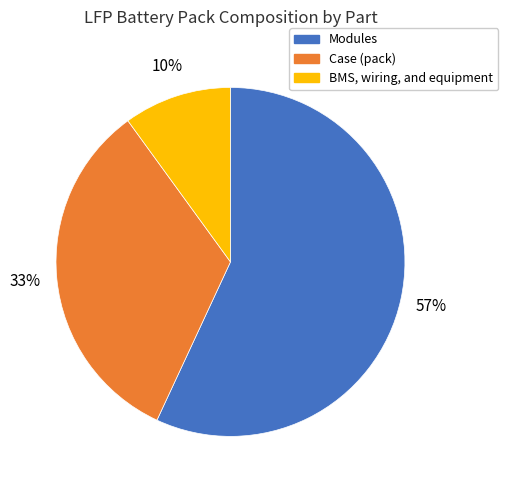

To the nearest percent, what is the average slice percentage?

33%